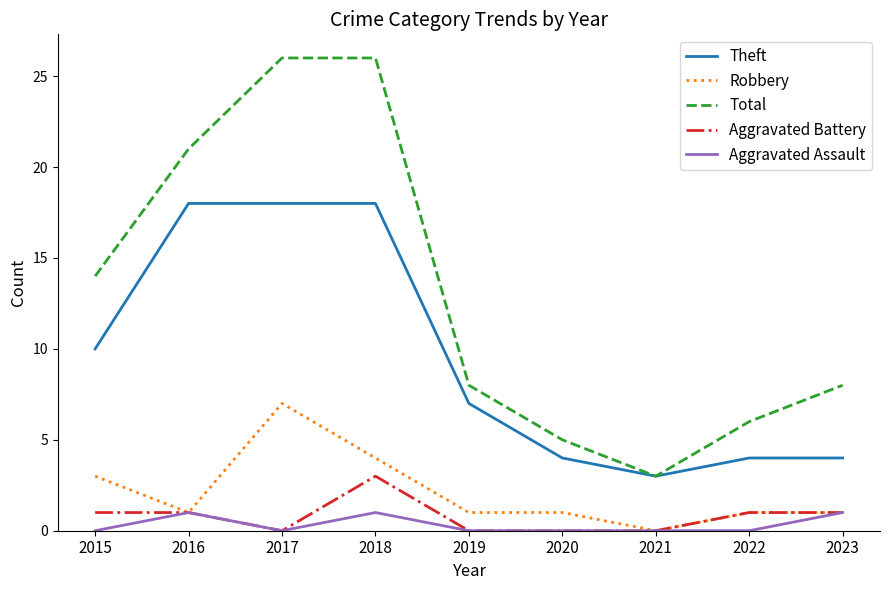

True or false: Theft and Robbery cross at least once.

False